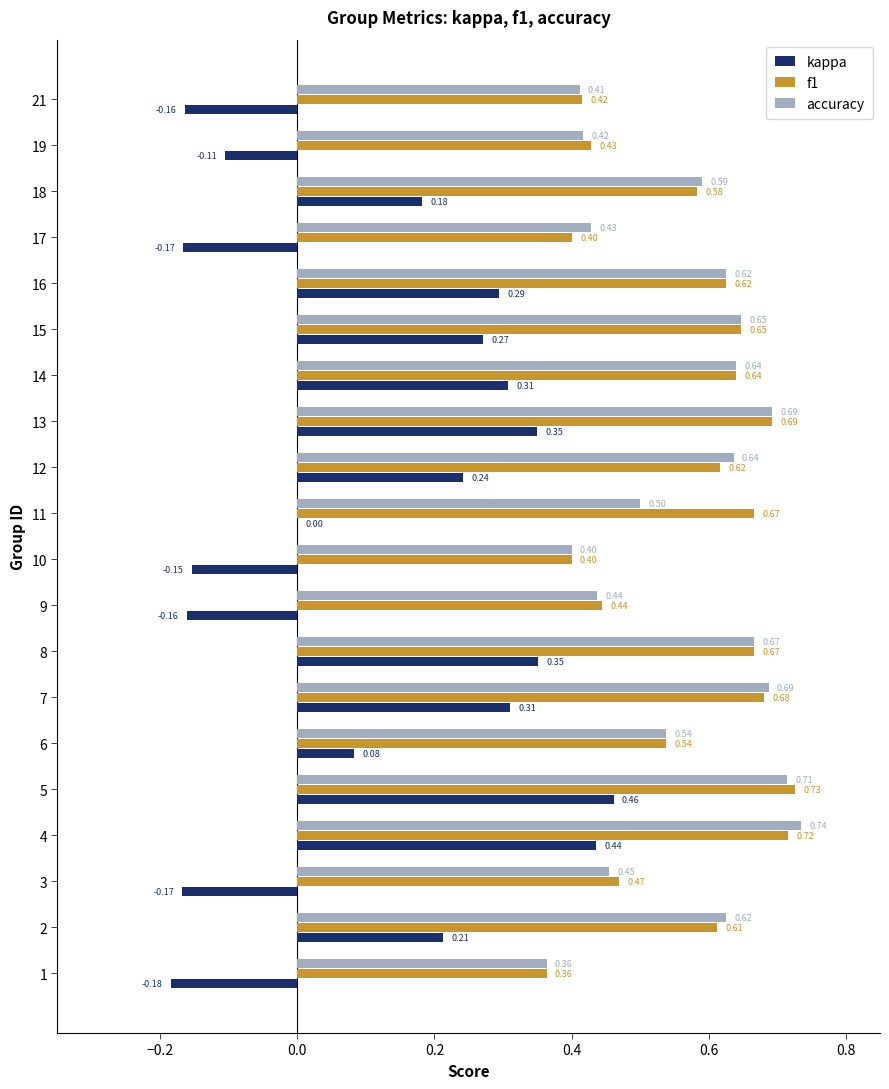

What is the sum of the accuracy values at 14 and 9?

1.1